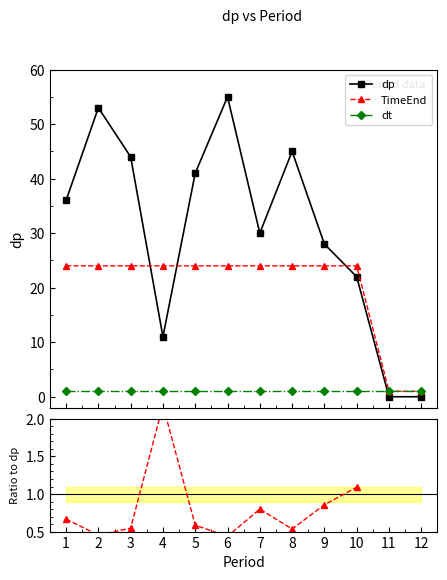

Which series has the largest range (max minus min)?

dp